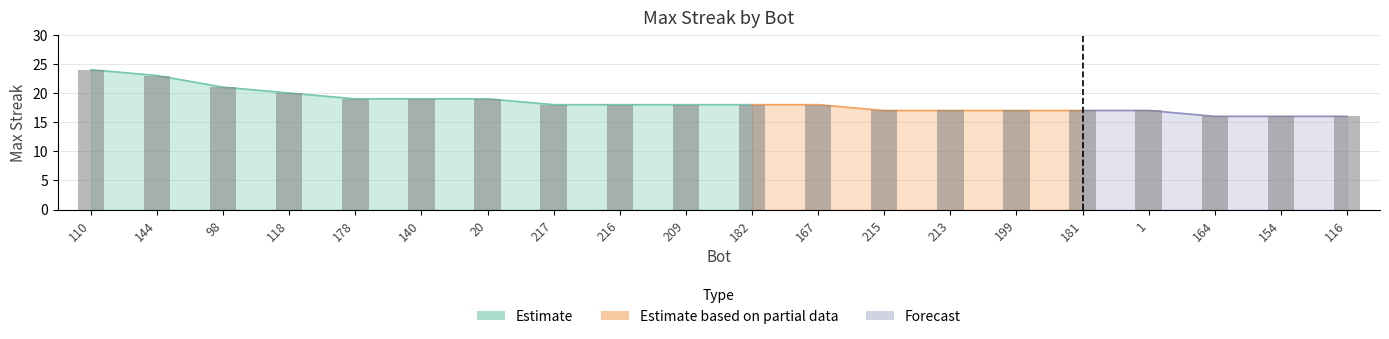

Rank the categories by value from lowest to highest.

164, 154, 116, 215, 213, 199, 181, 1, 217, 216, 209, 182, 167, 178, 140, 20, 118, 98, 144, 110